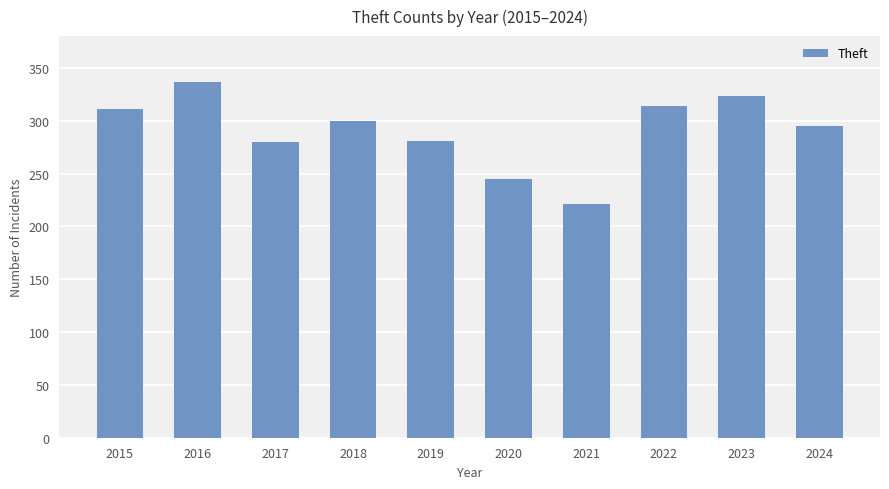

How many data points are less than 300?

5